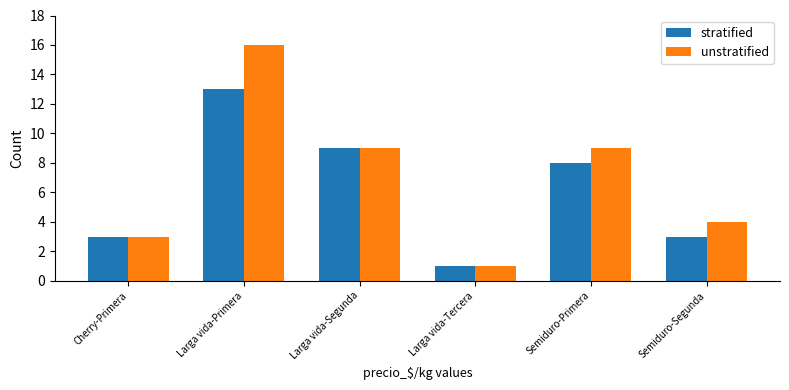

At which label does unstratified first exceed 9?

Larga vida-Primera